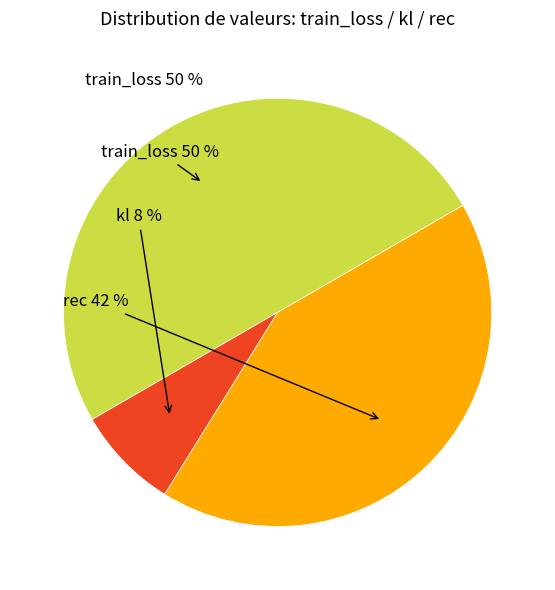

To the nearest percent, what is the difference between the train_loss and rec slice percentages?

8%